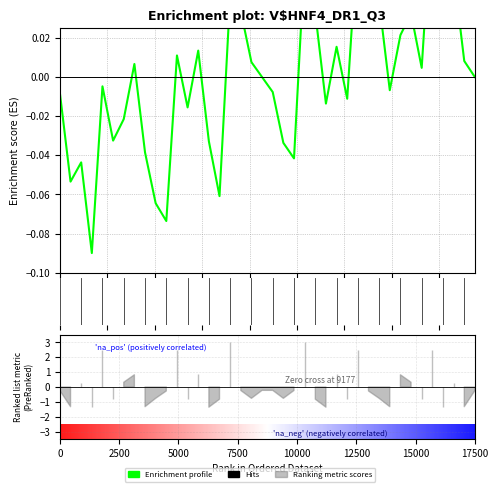

How many interior local valleys does the length series have?

14